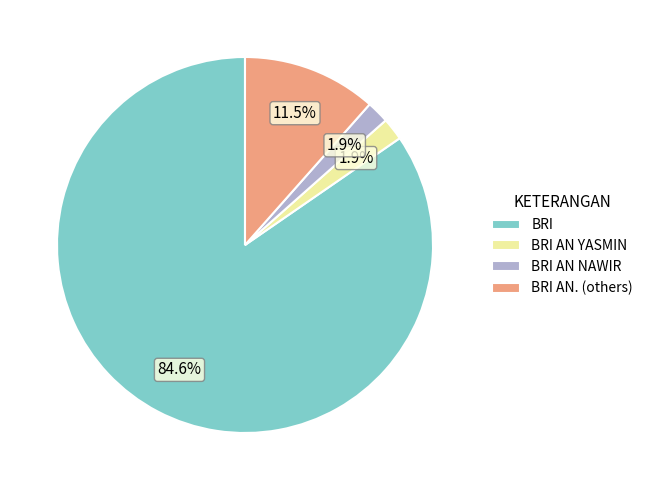

Is the sum of BRI AN. (others) and BRI AN YASMIN greater than half?

No